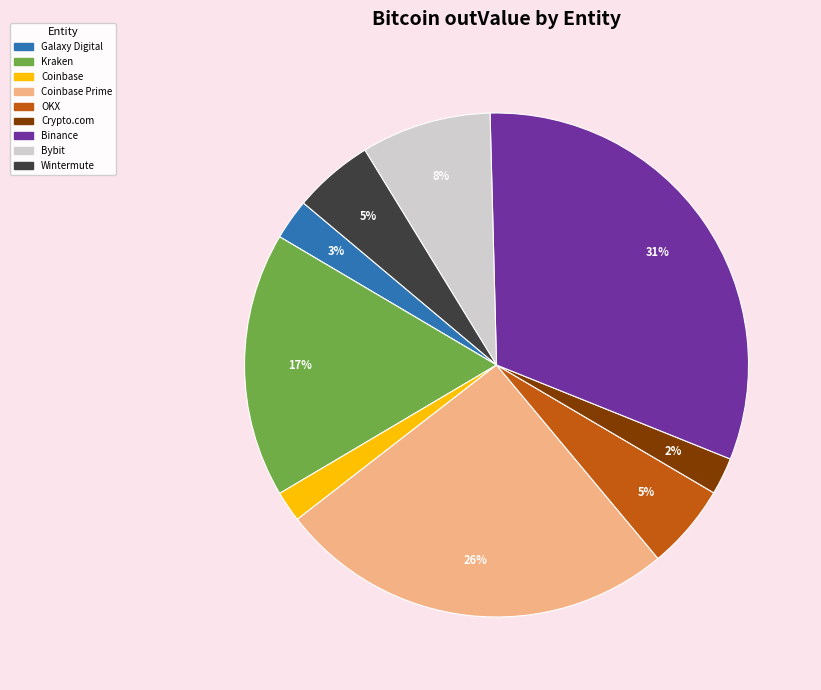

How many segments does this pie chart have?

9